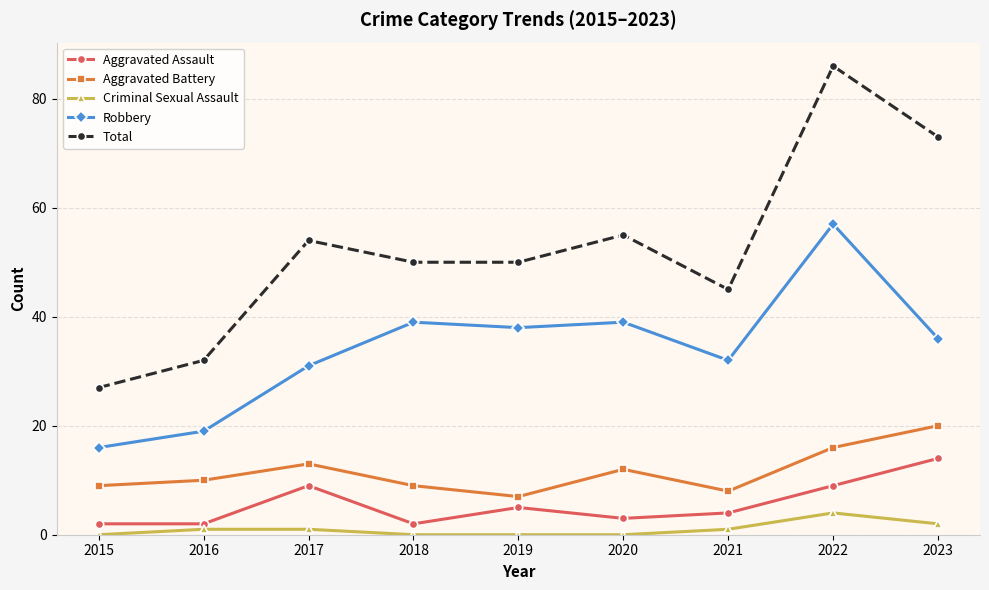

Which series has the largest range (max minus min)?

Total